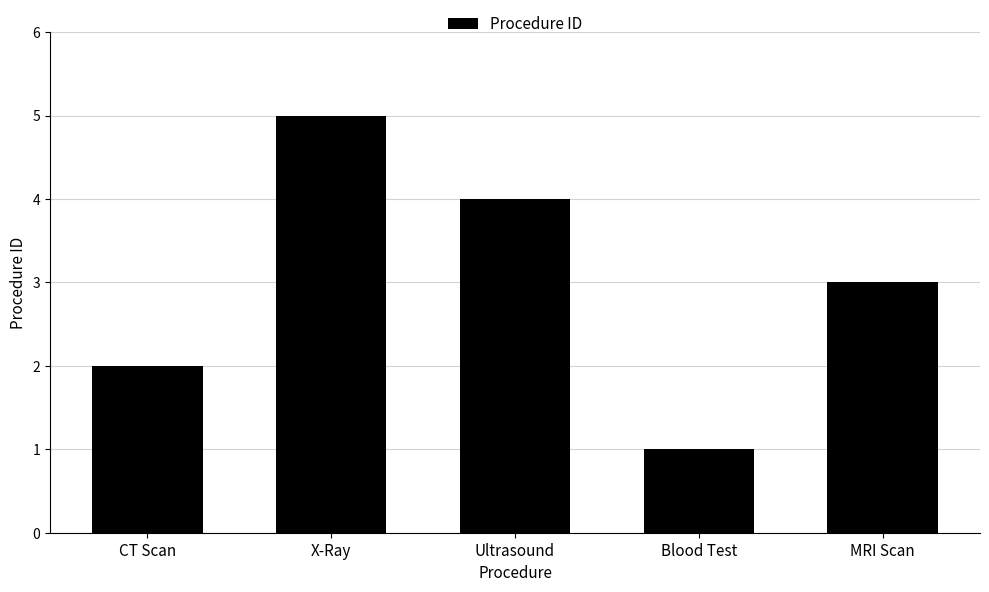

What is the minimum value shown in the chart?

1